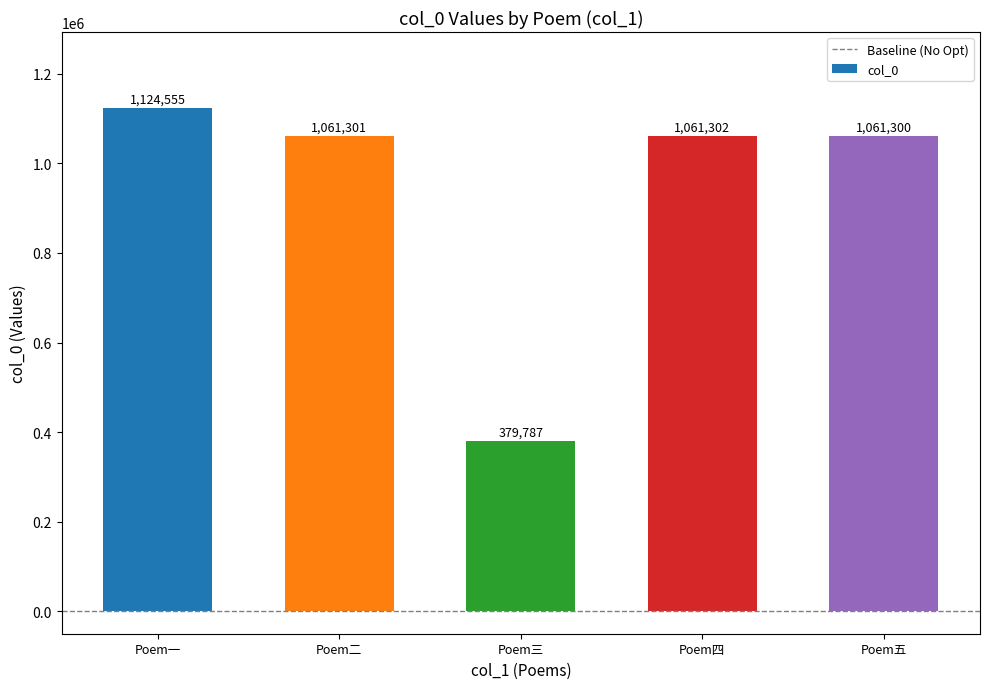

True or false: the data shows 499239 at Poem二.

False